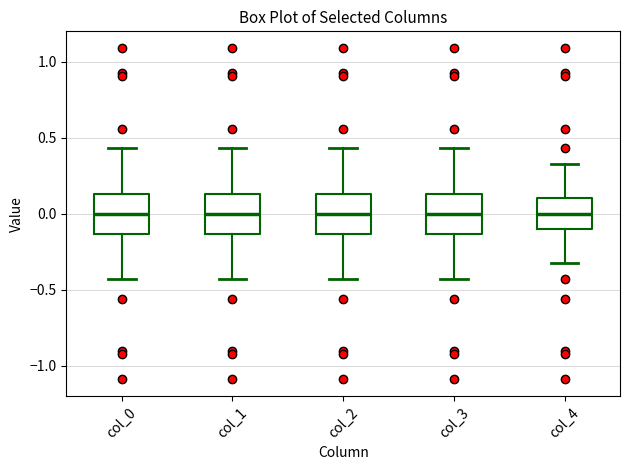

Where does the upper whisker of the box for col_1 end on the y-axis? The values are not printed on the chart, so give them approximately, as read against the axis.

0.45